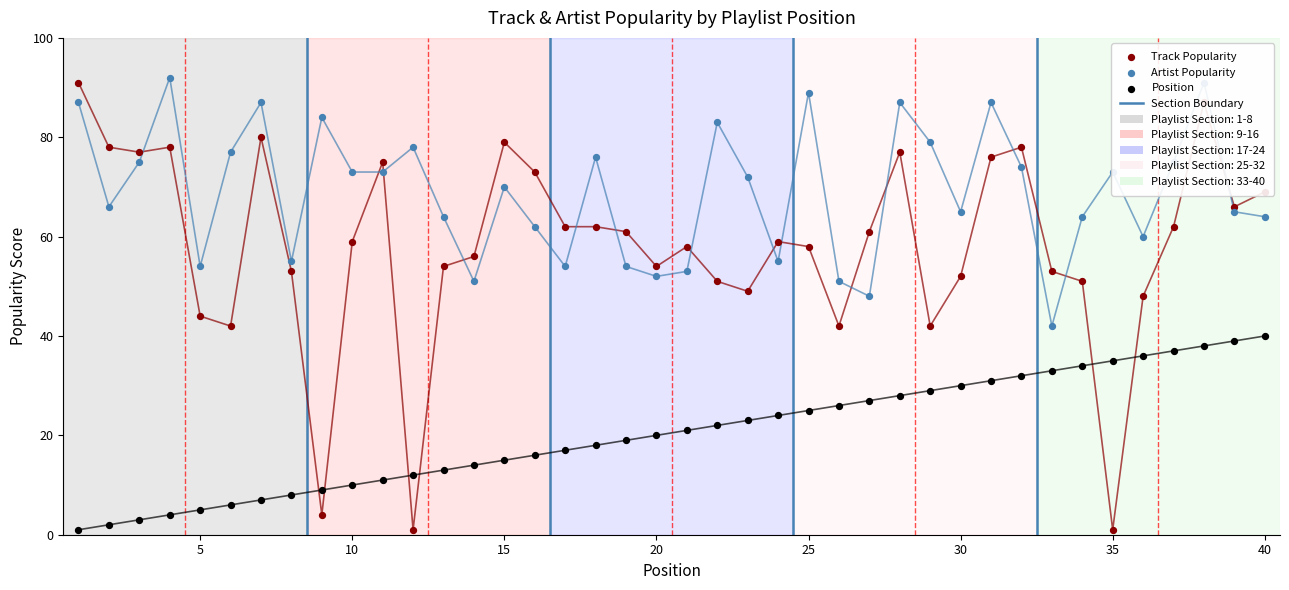

Which series contains the lowest Y value?

Track Popularity